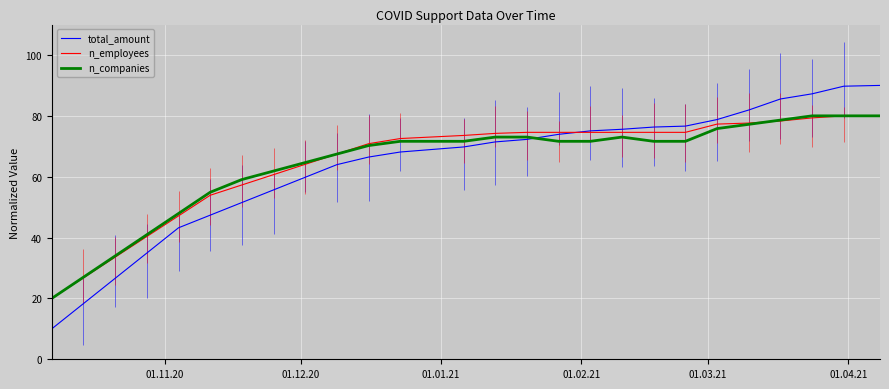

What is the highest value of the n_employees series?

80.0